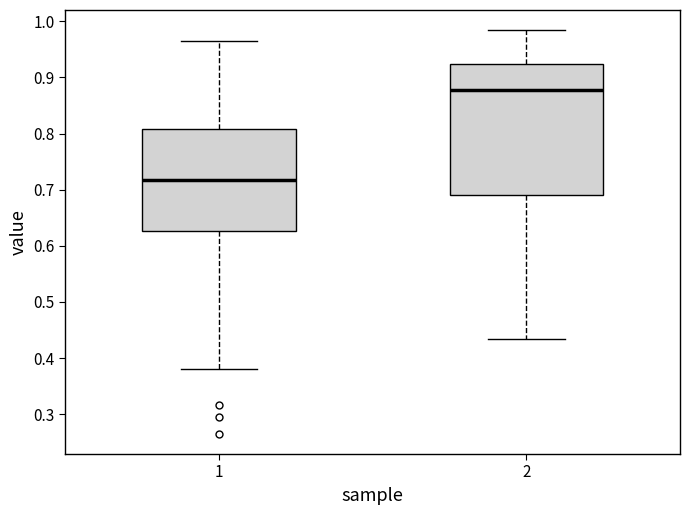

Which box is the tallest, from its lower edge to its upper edge?

2